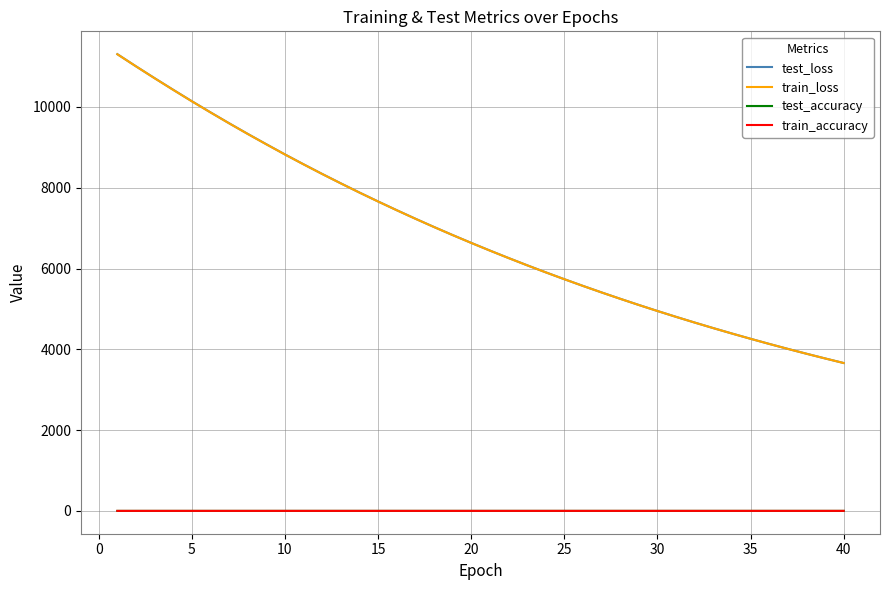

True or false: train_accuracy and test_loss cross at least once.

False